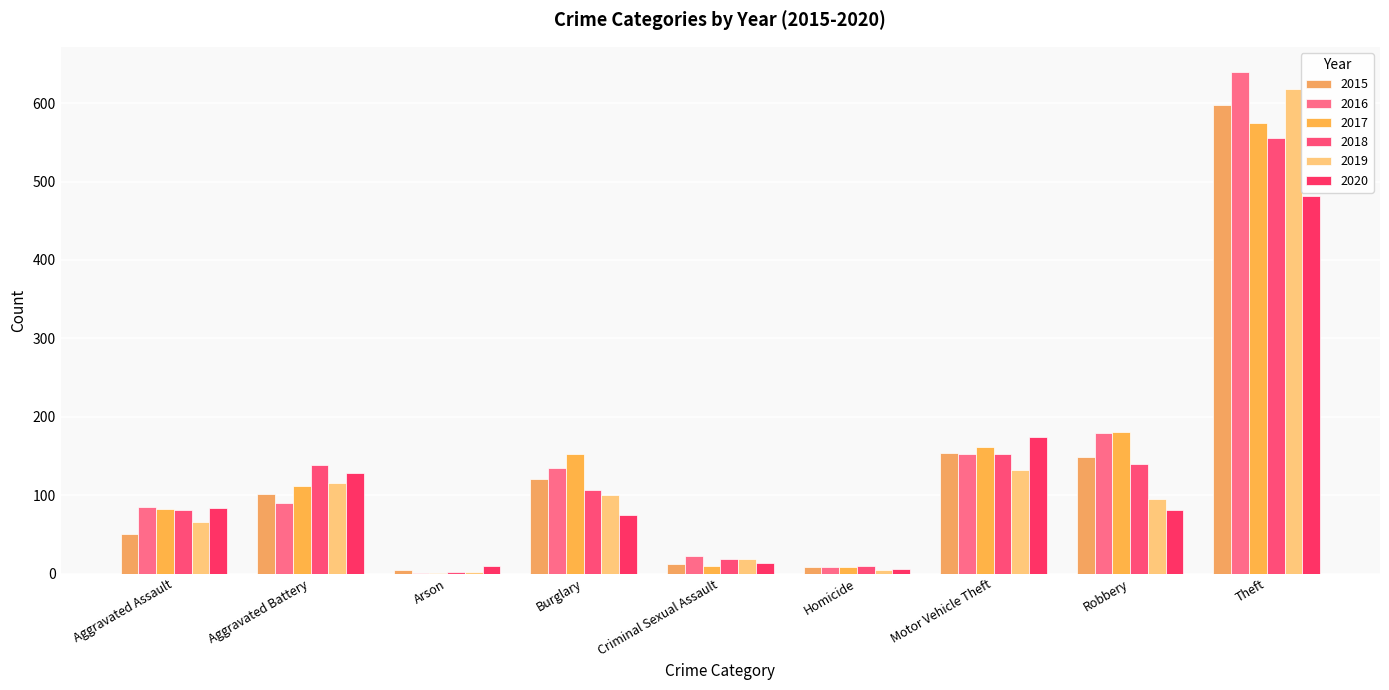

Is it true that 2017 equals 284 at Motor Vehicle Theft?

False